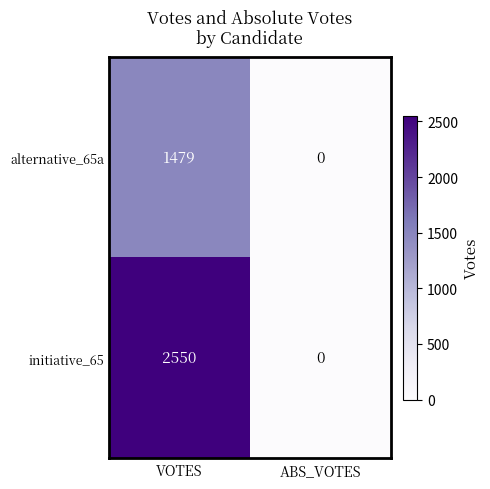

Reading left to right, list all the values displayed in this chart.

alternative_65a: VOTES=1479	ABS_VOTES=0
initiative_65: VOTES=2550	ABS_VOTES=0